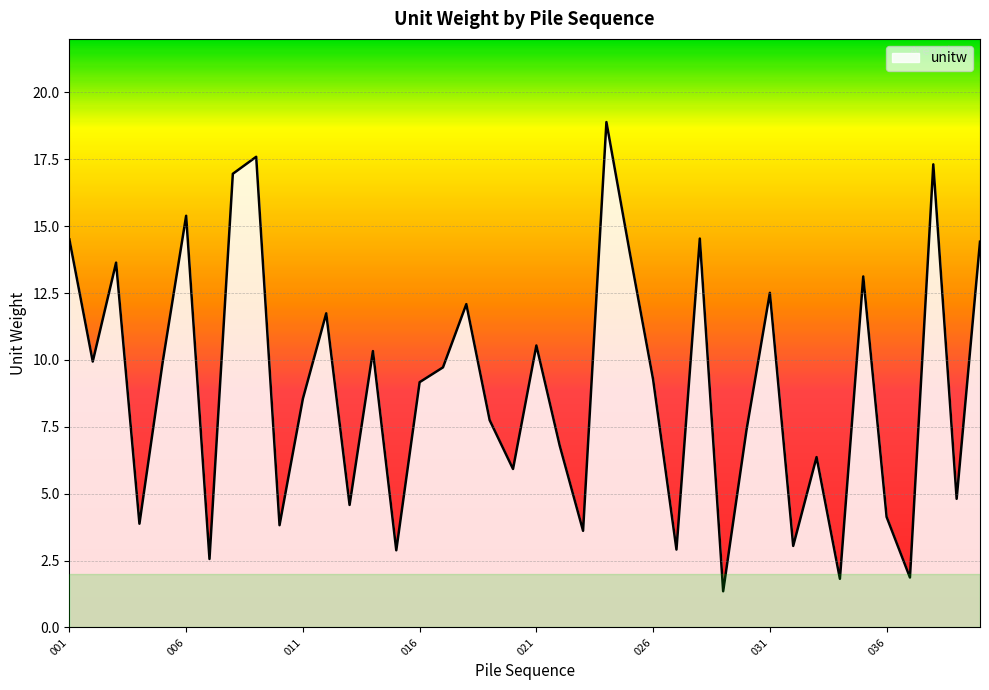

How many lines are shown in the chart?

1